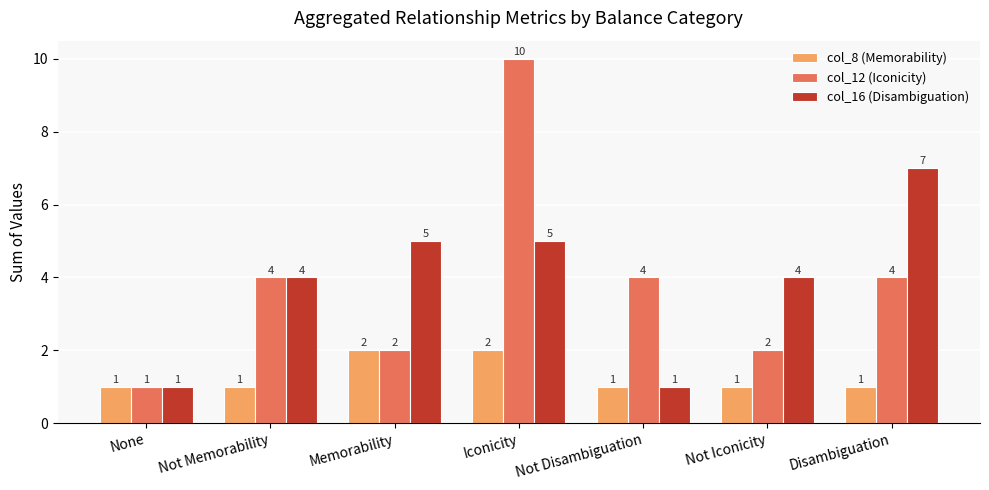

The value of col_8 (Memorability) at Memorability is 3. True or false?

False